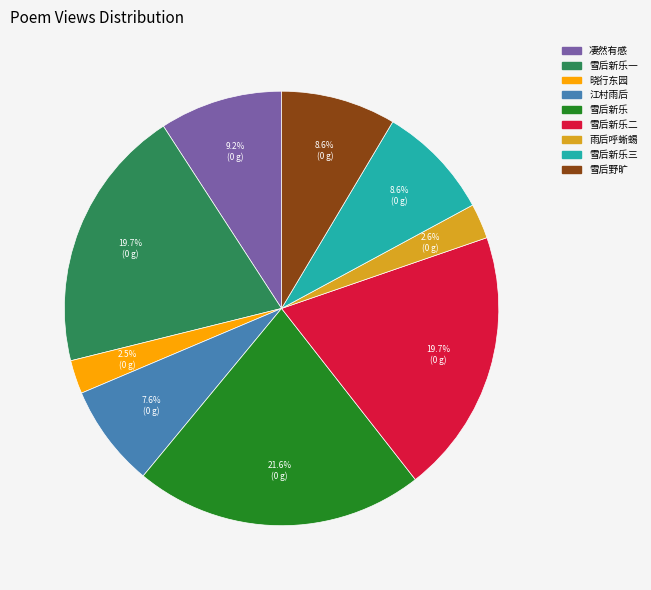

How many slices are in this pie chart?

9